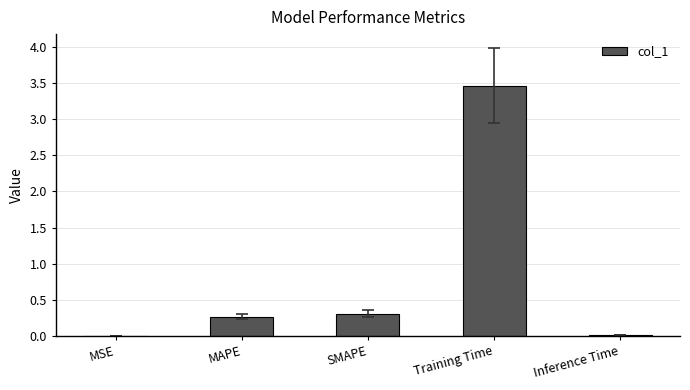

What value does the data have at SMAPE?

0.3